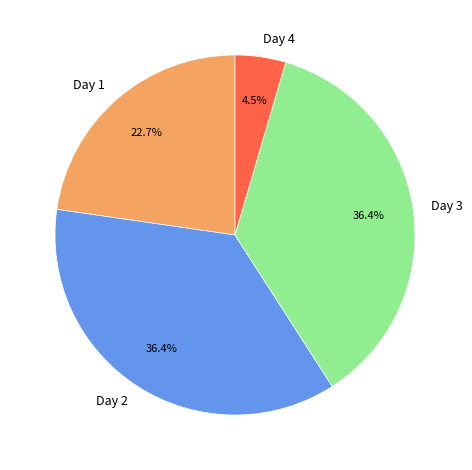

Is there any slice that represents more than half of the pie?

No